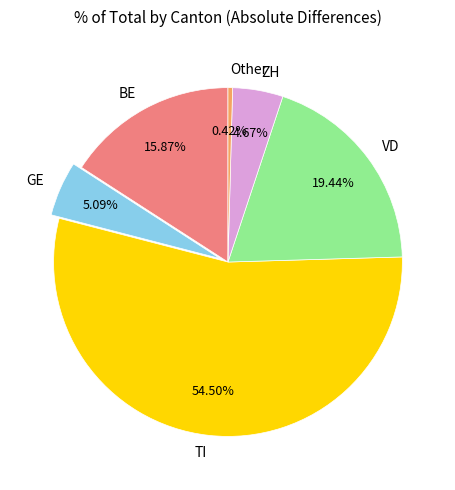

Do BE and GE together represent more than half of the pie?

No